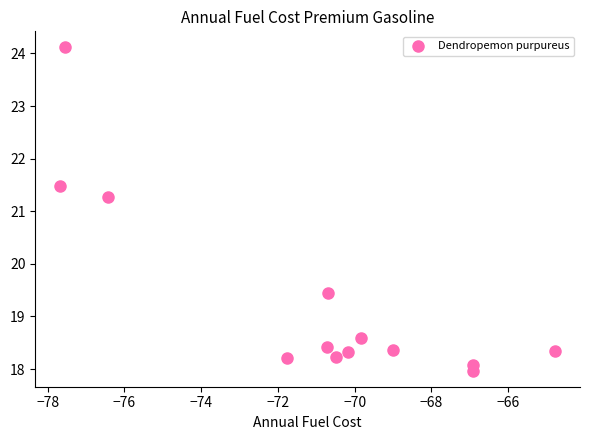

What Y value in the scatter plot is closest to 21?

21.3